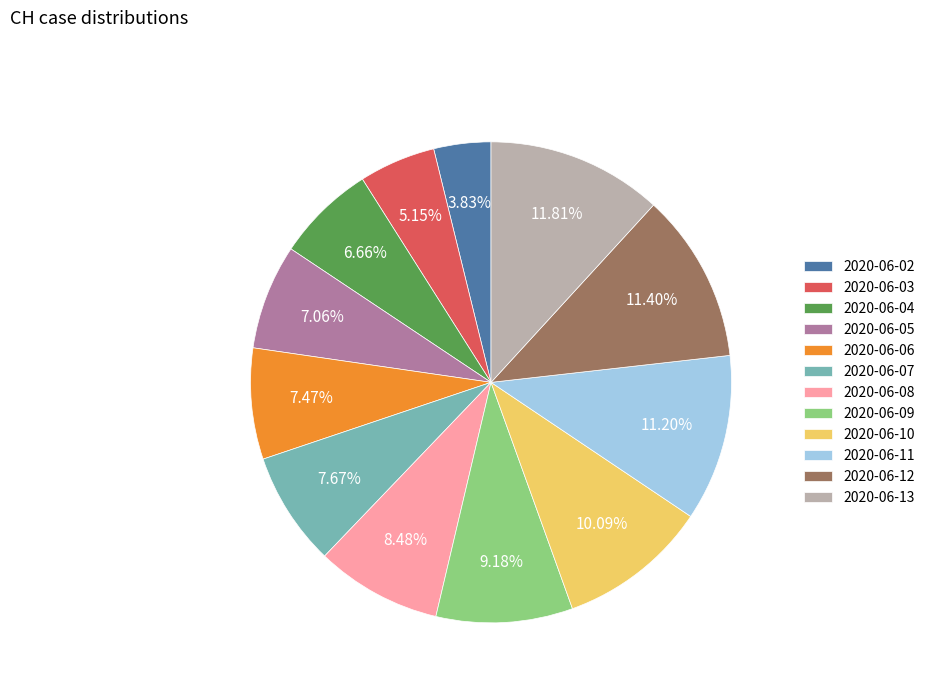

Do 2020-06-08 and 2020-06-02 together represent more than half of the pie?

No